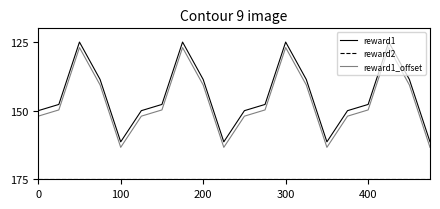

What is the difference between the maximum and minimum values in the reward1_offset series?

36.4